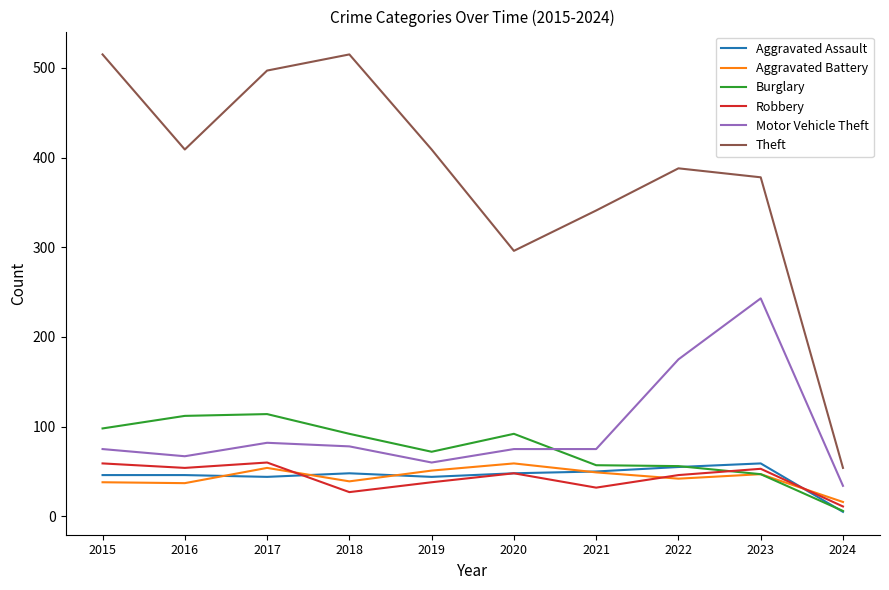

Does the chart display data point markers on the line(s)?

No